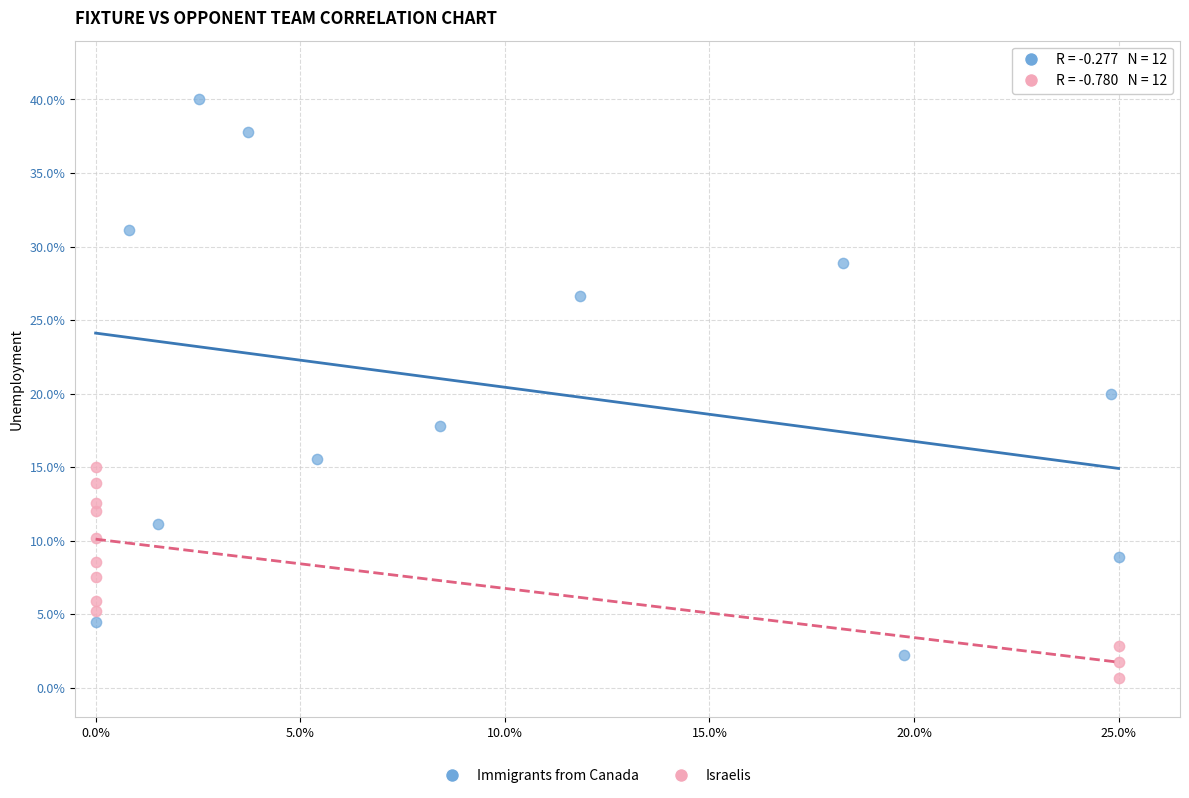

Which series has the widest spread of Y values?

Immigrants from Canada